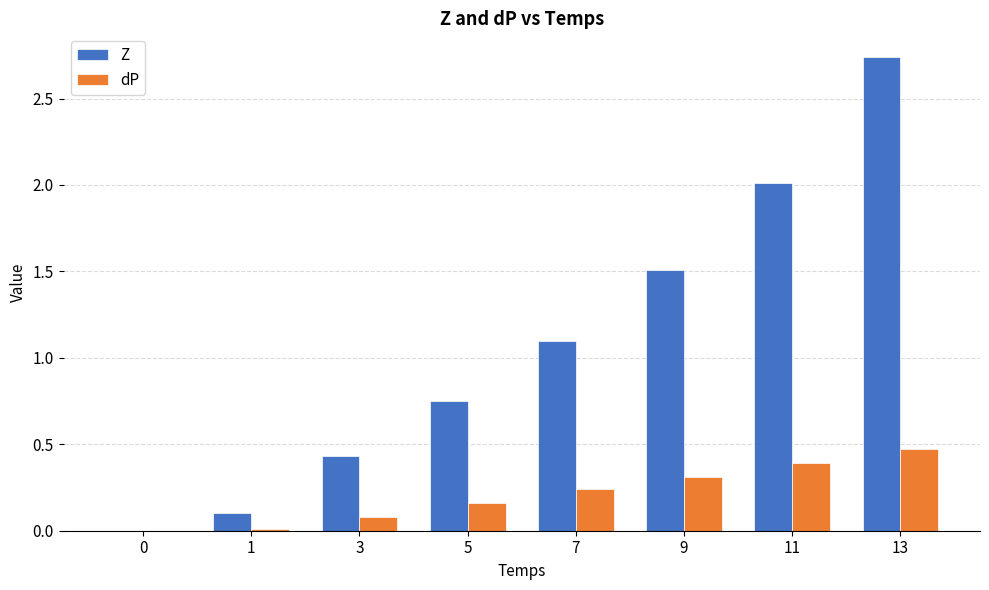

How many values in the Z series exceed 1?

4